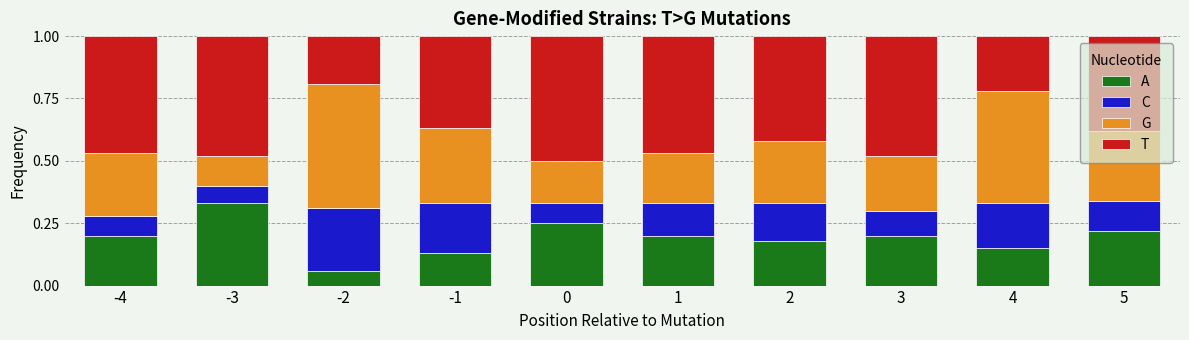

What is the total value across all series at 3?

1.0